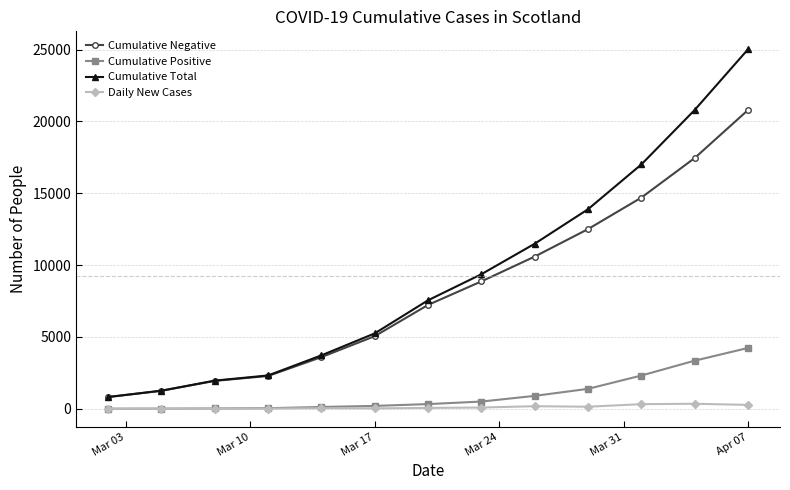

True or false: Cumulative Negative and Cumulative Positive cross at least once.

False